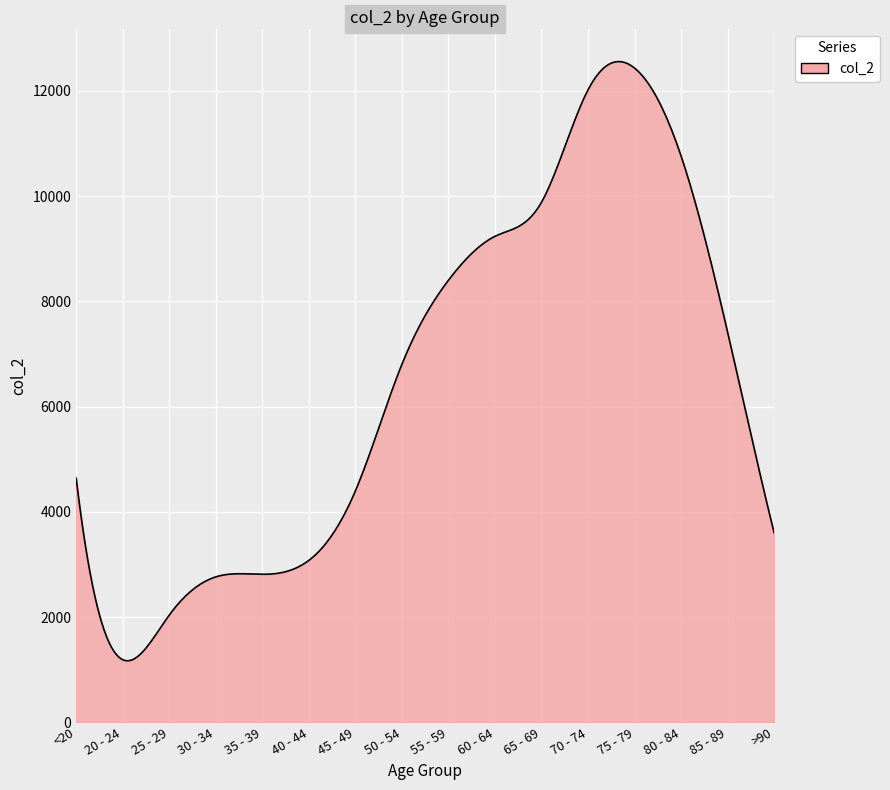

What is the greatest value displayed?

12556.7